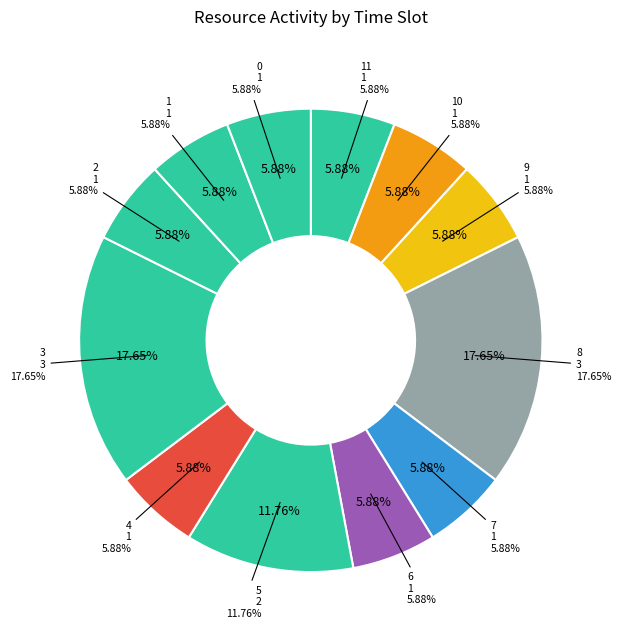

Does 3 account for over 50% of the chart?

No